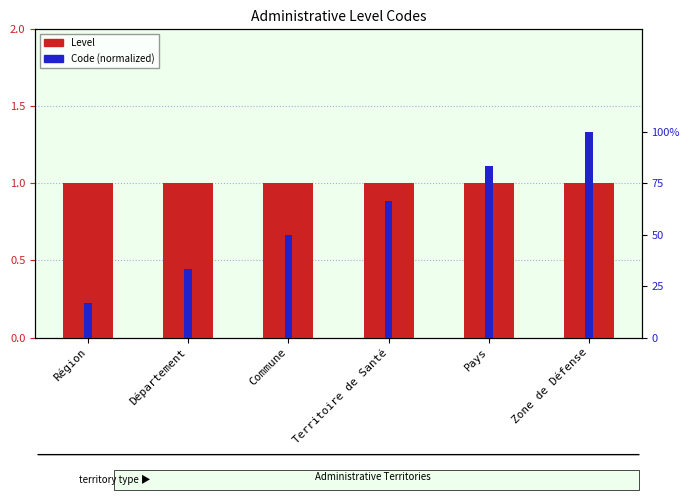

What value does the Level series have at Territoire de Santé?

1.0